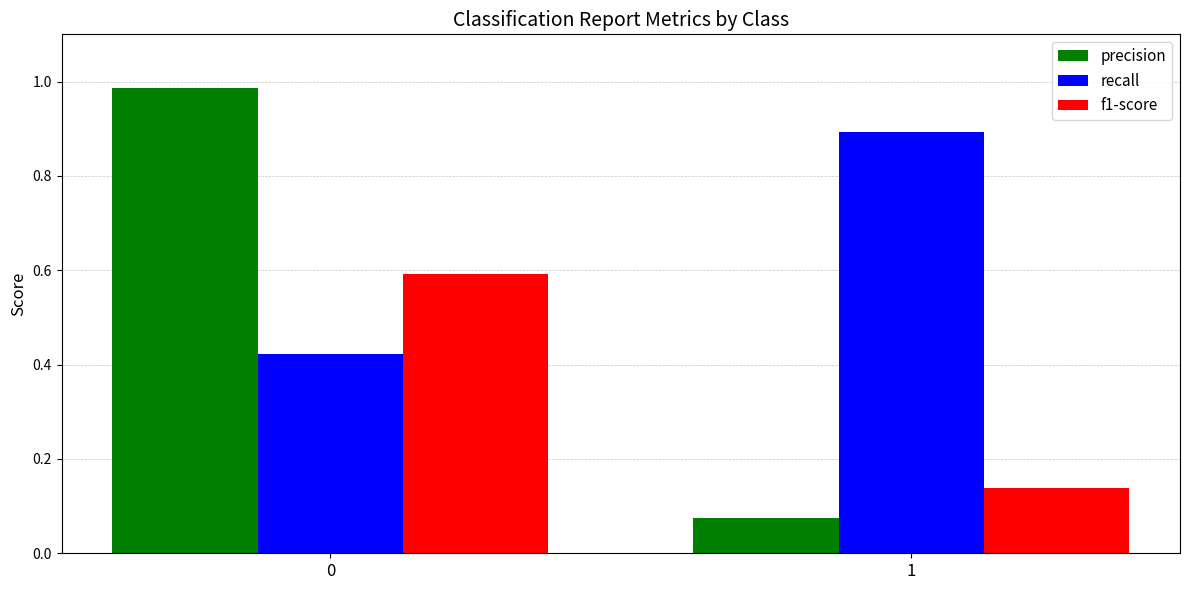

Does the chart contain any negative values?

No